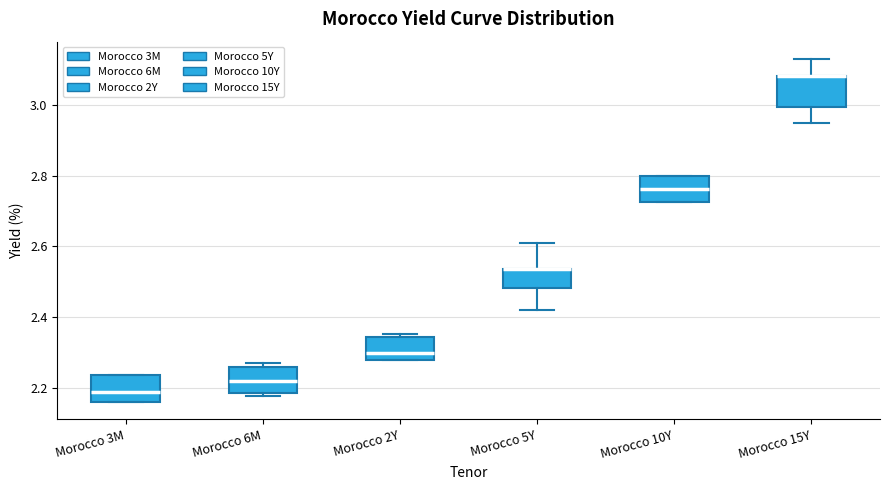

Reading left to right, read every box against the y-axis: the position of its median line, the range the box covers, and the ends of its whiskers. The values are not printed on the chart, so give them approximately, as read against the axis.

Morocco 3M: median 2.18, box 2.16 to 2.24, whiskers 2.16 to 2.24
Morocco 6M: median 2.22, box 2.18 to 2.26, whiskers 2.18 (just below the box's lower edge) to 2.28
Morocco 2Y: median 2.30, box 2.28 to 2.34, whiskers 2.28 to 2.36
Morocco 5Y: median 2.54 (drawn on the box's upper edge), box 2.48 to 2.54, whiskers 2.42 to 2.62
Morocco 10Y: median 2.76, box 2.72 to 2.80, whiskers 2.72 to 2.80
Morocco 15Y: median 3.08 (drawn on the box's upper edge), box 3.00 to 3.08, whiskers 2.96 to 3.14